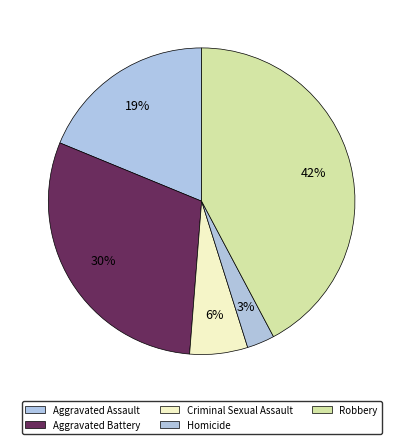

How many slices are in this pie chart?

5